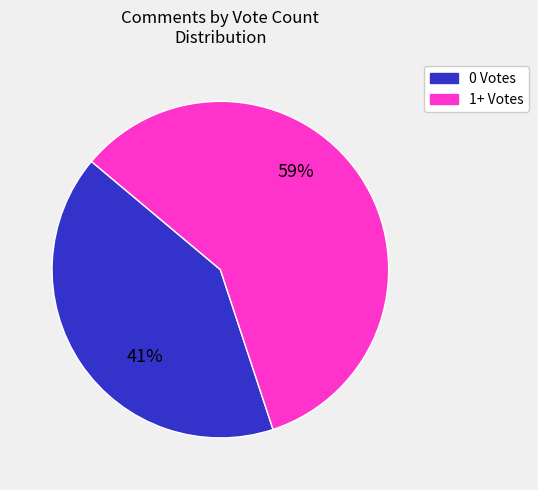

Does any single category account for the majority?

Yes